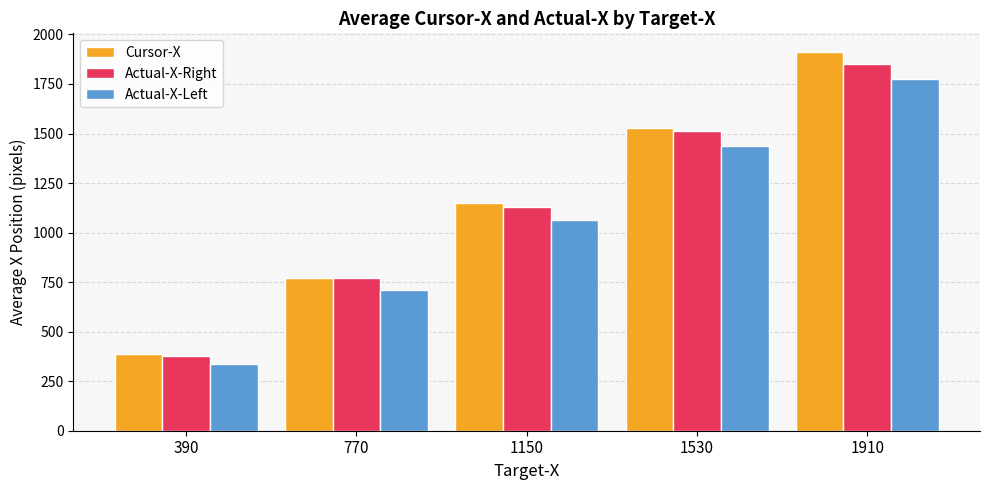

How many values in the Actual-X-Right series are below 1129?

2